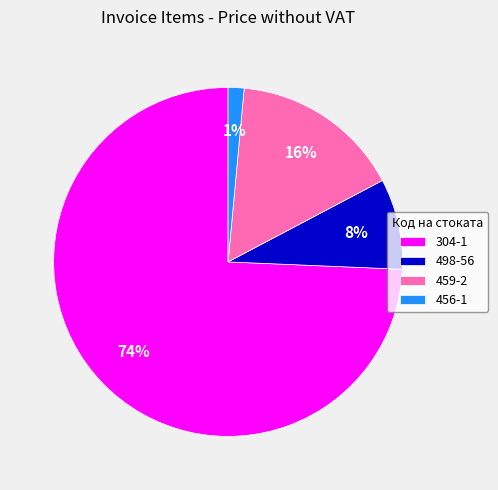

How many segments does this pie chart have?

4